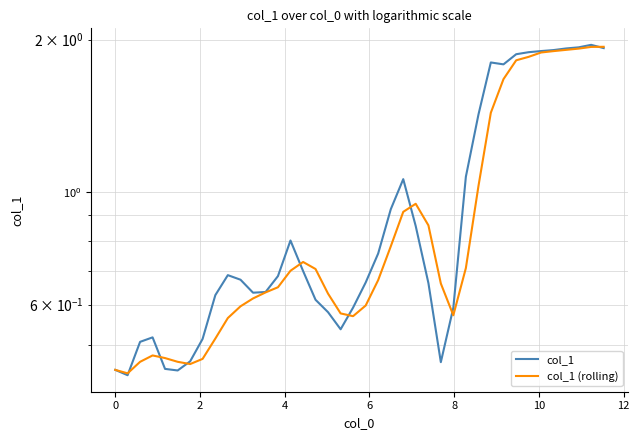

In col_1 (rolling), how many points are higher than both neighbors (excluding endpoints)?

3